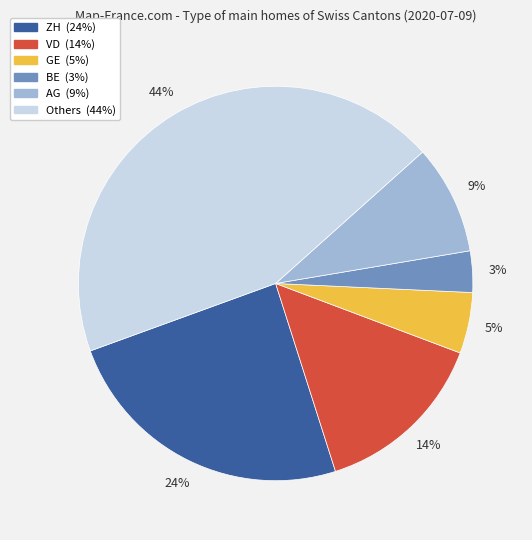

Is there a majority slice in this chart?

No